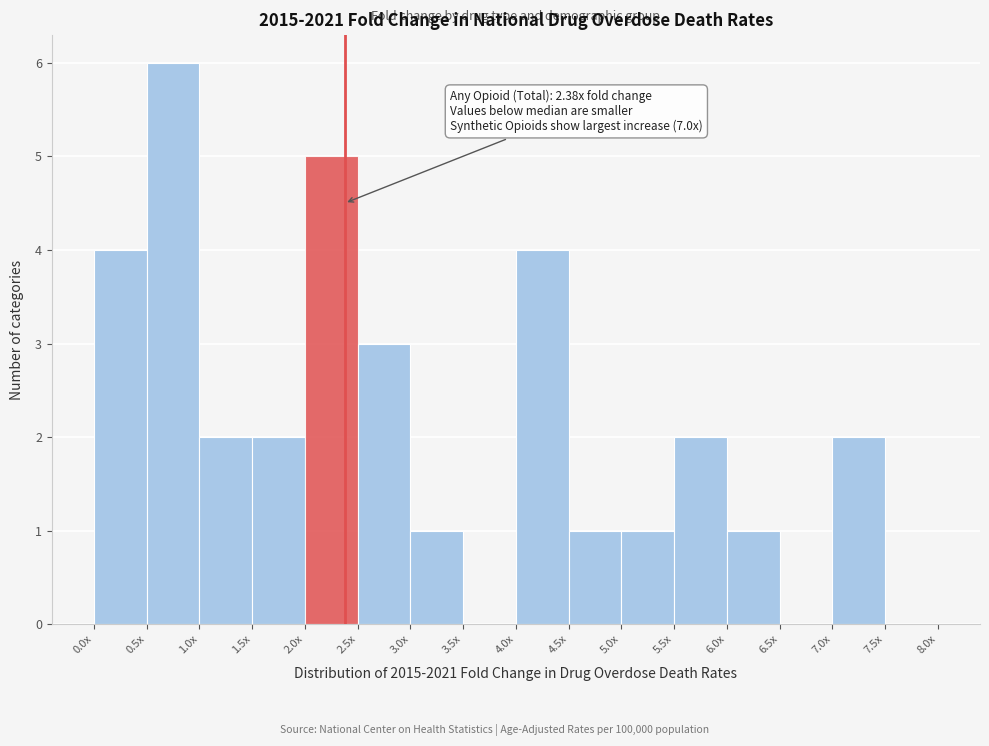

Reading right to left, list all the values displayed in this chart.

7.5x=0	7.0x=2	6.5x=0	6.0x=1	5.5x=2	5.0x=1	4.5x=1	4.0x=4	3.5x=0	3.0x=1	2.5x=3	2.0x=5	1.5x=2	1.0x=2	0.5x=6	0.0x=4